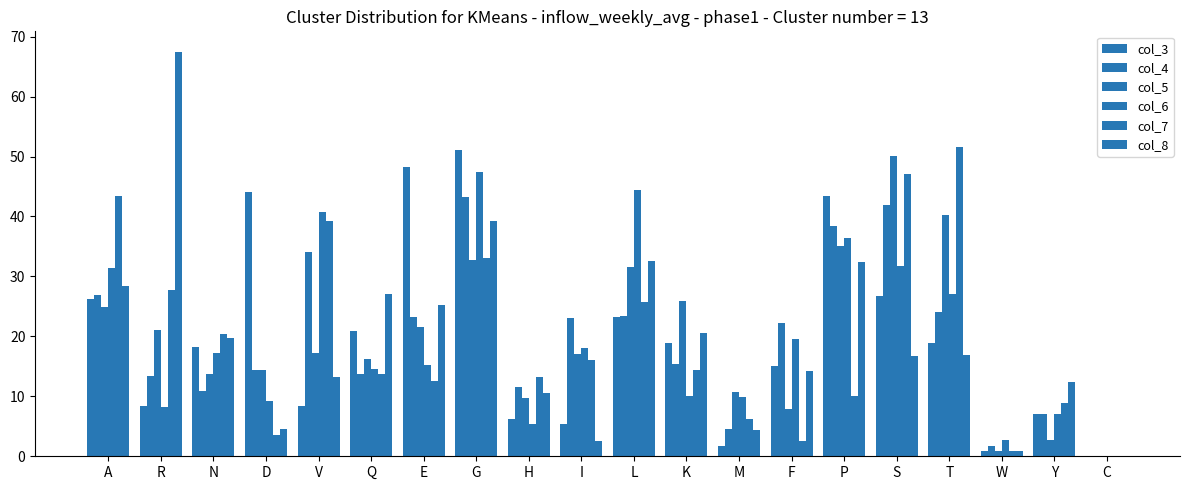

How many data points in col_4 are above 22?

10